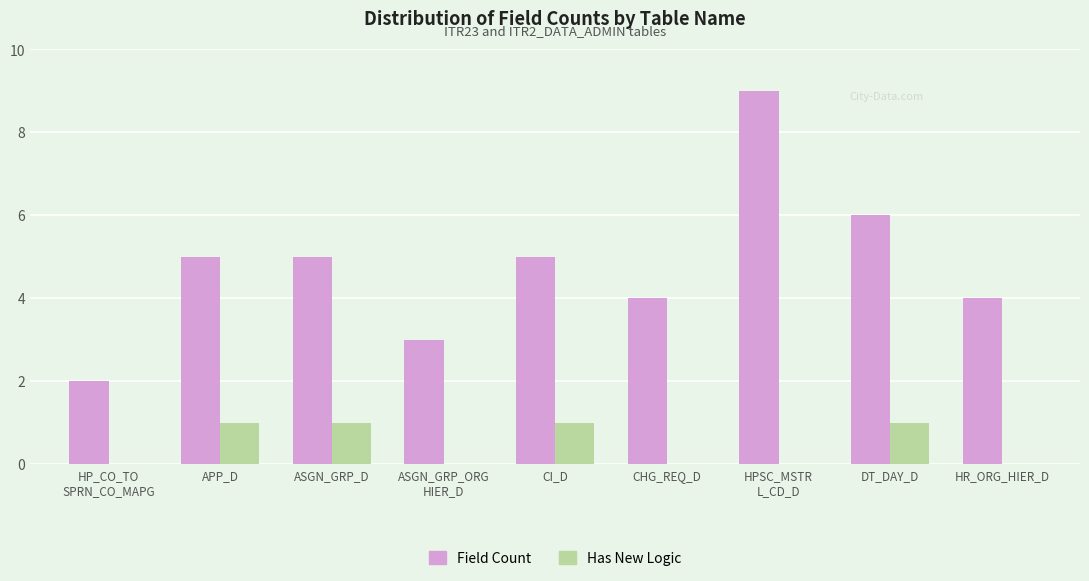

Reading left to right, what are all the values shown in this chart?

Field Count: 2	5	5	3	5	4	9	6	4
Has New Logic: 0	1	1	0	1	0	0	1	0